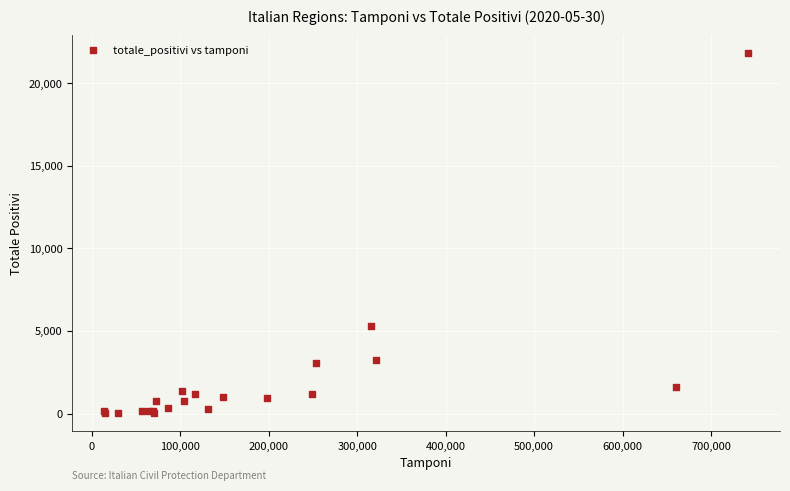

What Y value in the scatter plot is closest to 10913?

5290